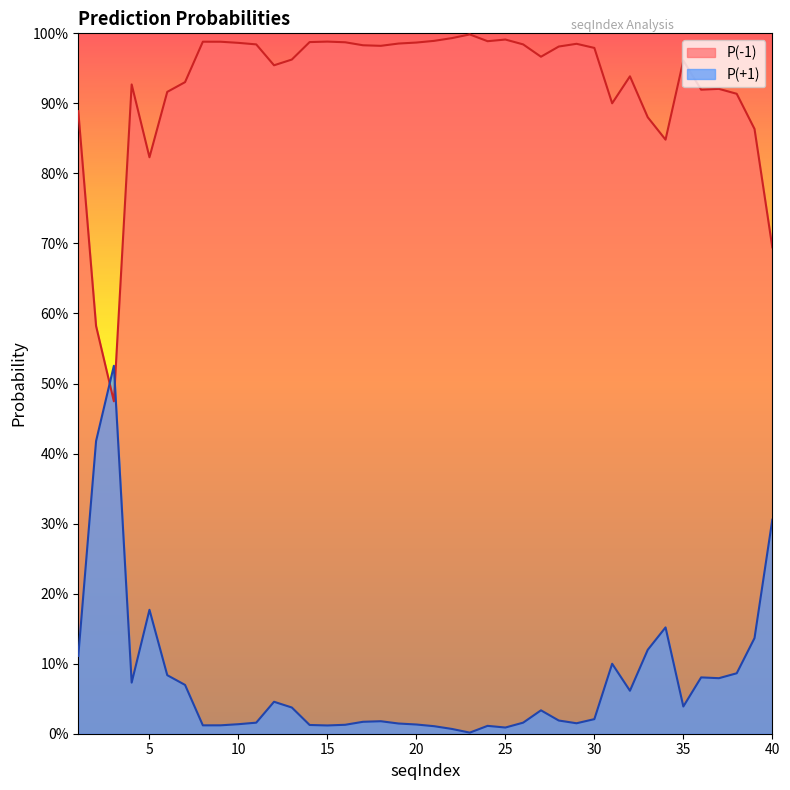

What are all the series names shown in the legend?

P(-1), P(+1)